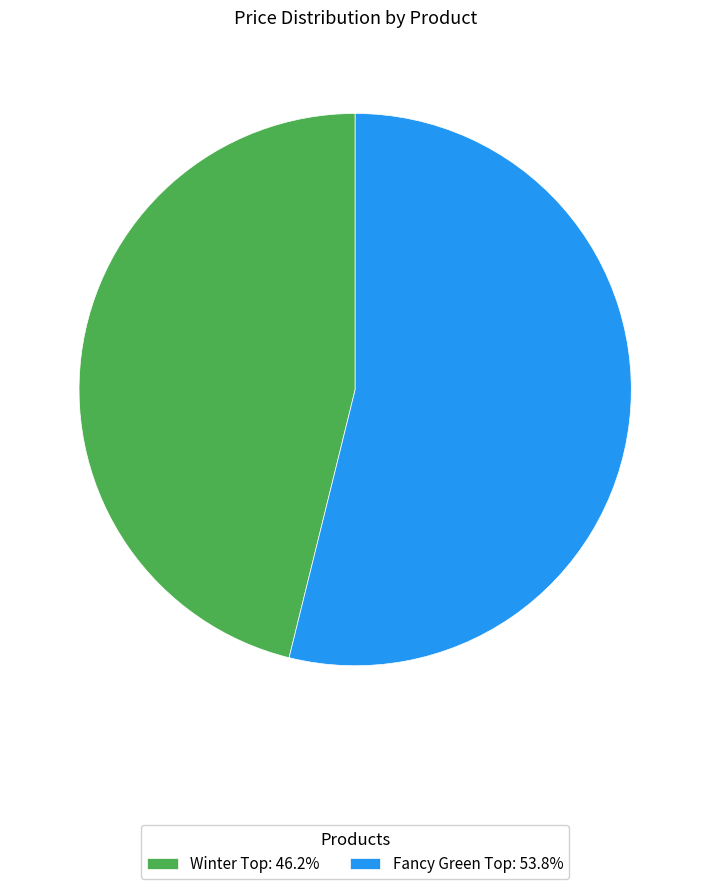

How many slices are in this pie chart?

2